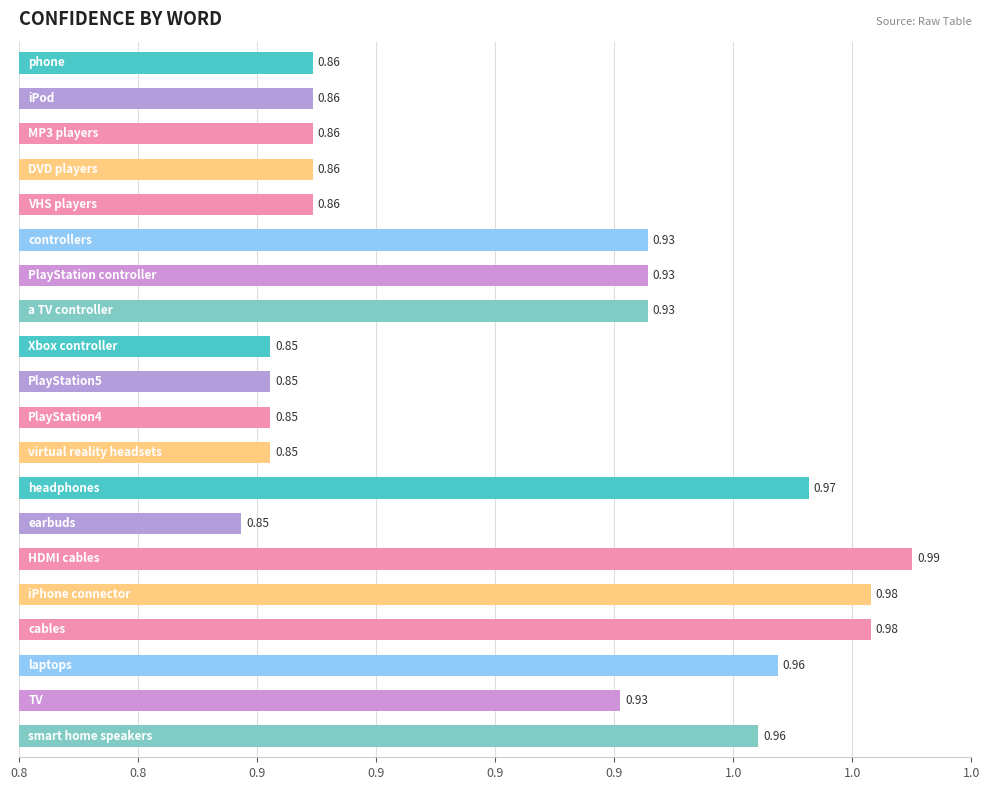

Are the bars horizontal?

Yes